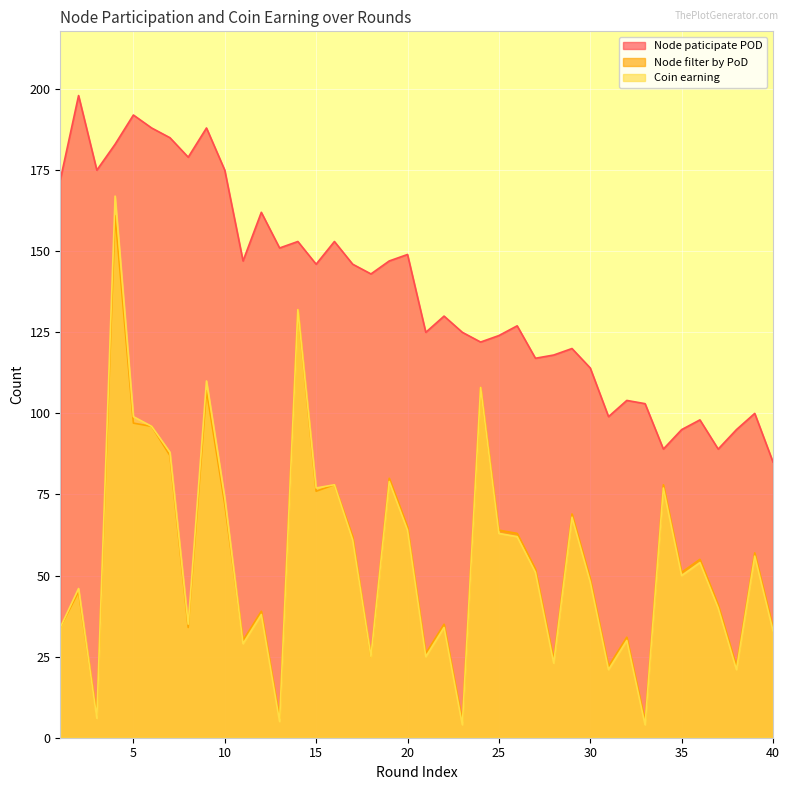

Reading left to right, what are all the values shown in this chart?

Node paticipate POD: 1=172	2=198	3=175	4=183	5=192	6=188	7=185	8=179	9=188	10=175	11=147	12=162	13=151	14=153	15=146	16=153	17=146	18=143	19=147	20=149	21=125	22=130	23=125	24=122	25=124	26=127	27=117	28=118	29=120	30=114	31=99	32=104	33=103	34=89	35=95	36=98	37=89	38=95	39=100	40=85
Node filter by PoD: 1=34	2=45	3=7	4=161	5=97	6=96	7=87	8=34	9=107	10=72	11=30	12=39	13=6	14=132	15=76	16=78	17=62	18=25	19=80	20=65	21=26	22=35	23=5	24=108	25=64	26=63	27=52	28=24	29=69	30=49	31=22	32=31	33=5	34=78	35=51	36=55	37=41	38=22	39=57	40=34
Coin earning: 1=34	2=46	3=6	4=167	5=99	6=96	7=88	8=35	9=110	10=74	11=29	12=38	13=5	14=132	15=77	16=78	17=61	18=25	19=79	20=64	21=25	22=34	23=4	24=108	25=63	26=62	27=51	28=23	29=68	30=48	31=21	32=30	33=4	34=77	35=50	36=54	37=40	38=21	39=56	40=33